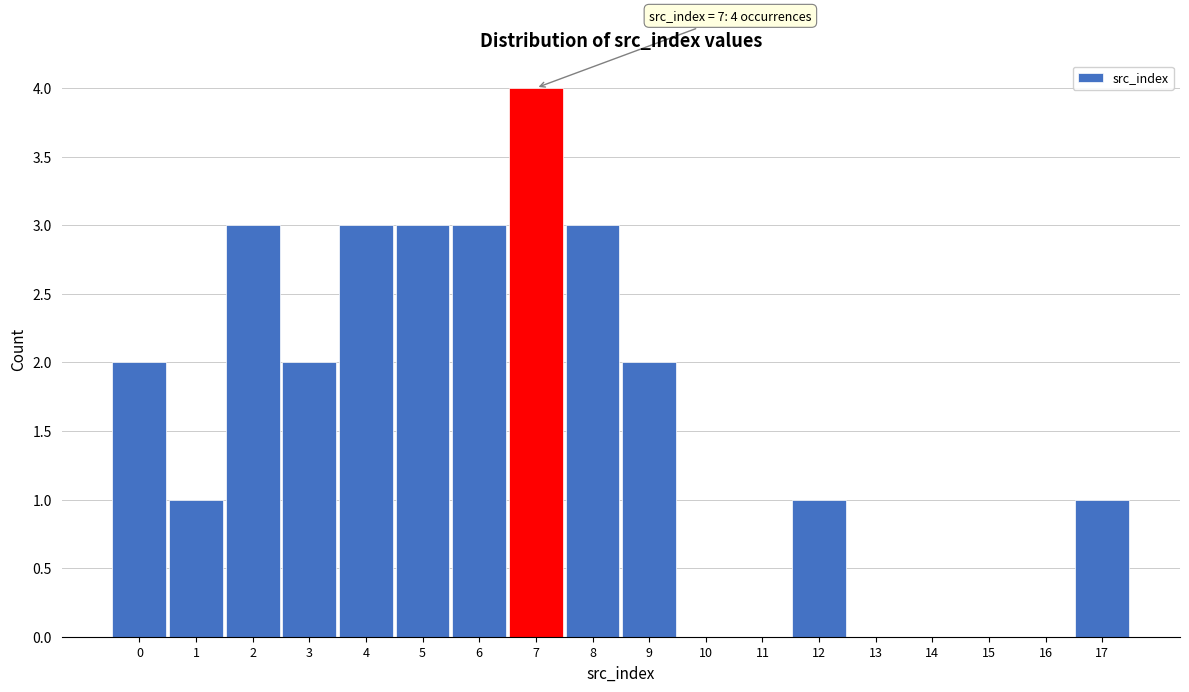

Which range on the x-axis has the tallest bar?

6.5 to 7.5